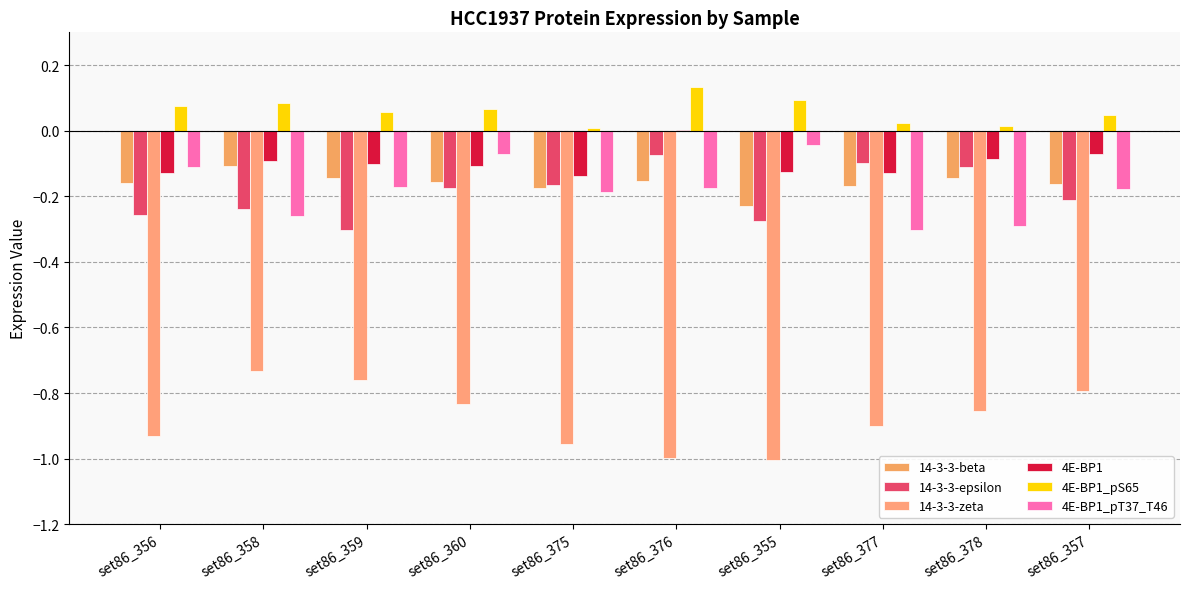

Which series has the largest total across all categories?

4E-BP1_pS65